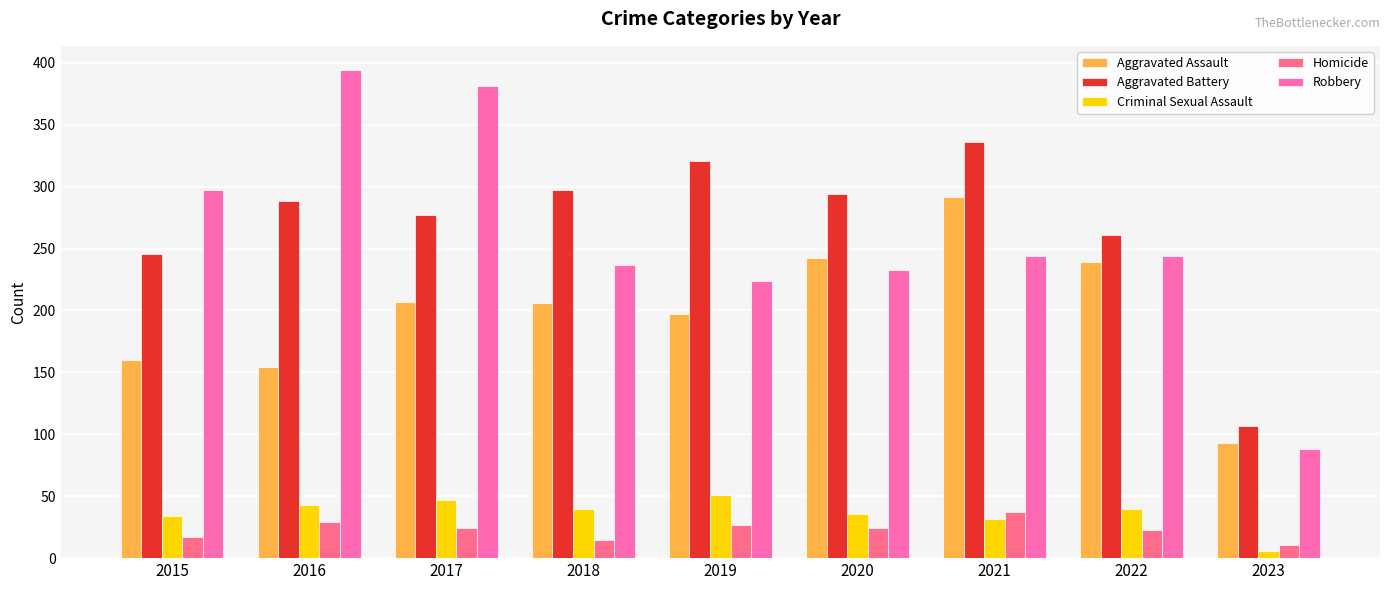

Is it true that Robbery equals 297 at 2015?

True